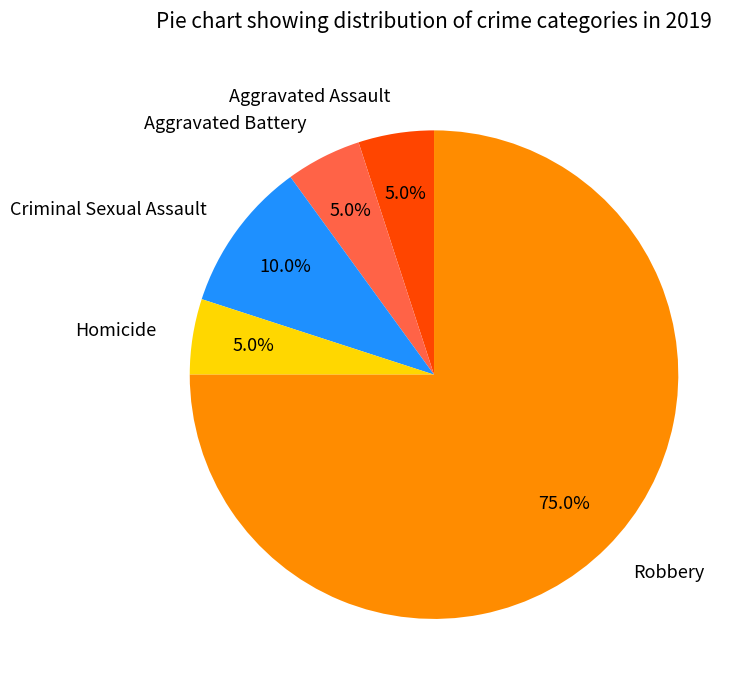

Which slice is the largest?

Robbery